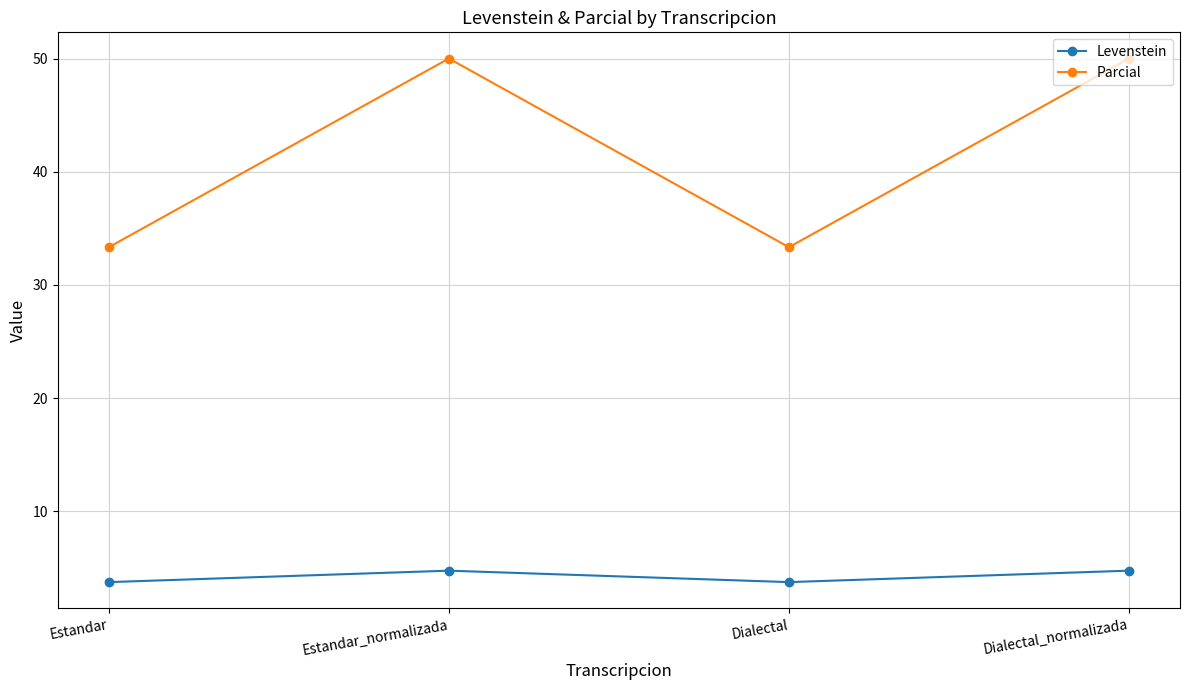

What is the total value across all series at Dialectal_normalizada?

54.8